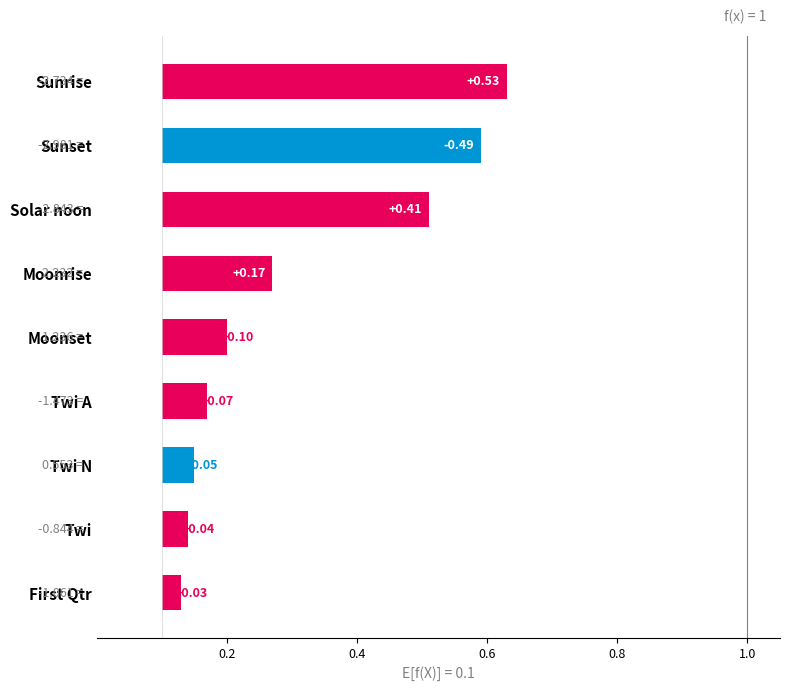

What position from the left is Sunset?

2